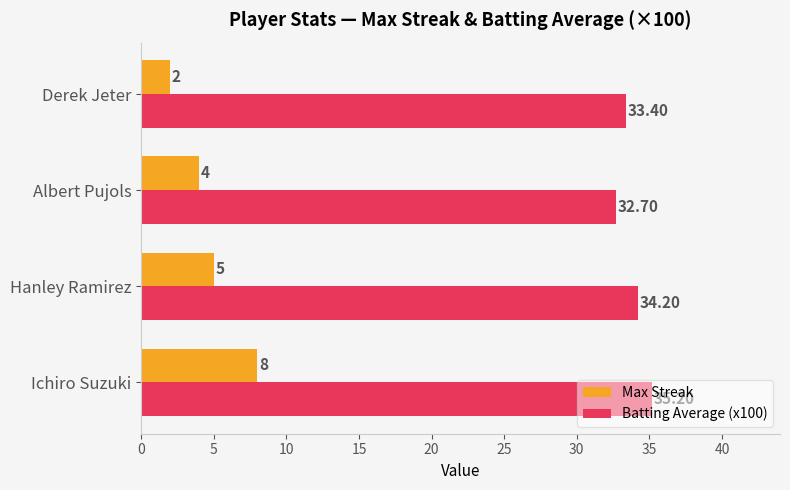

Which series has the largest total across all categories?

Batting Average (x100)